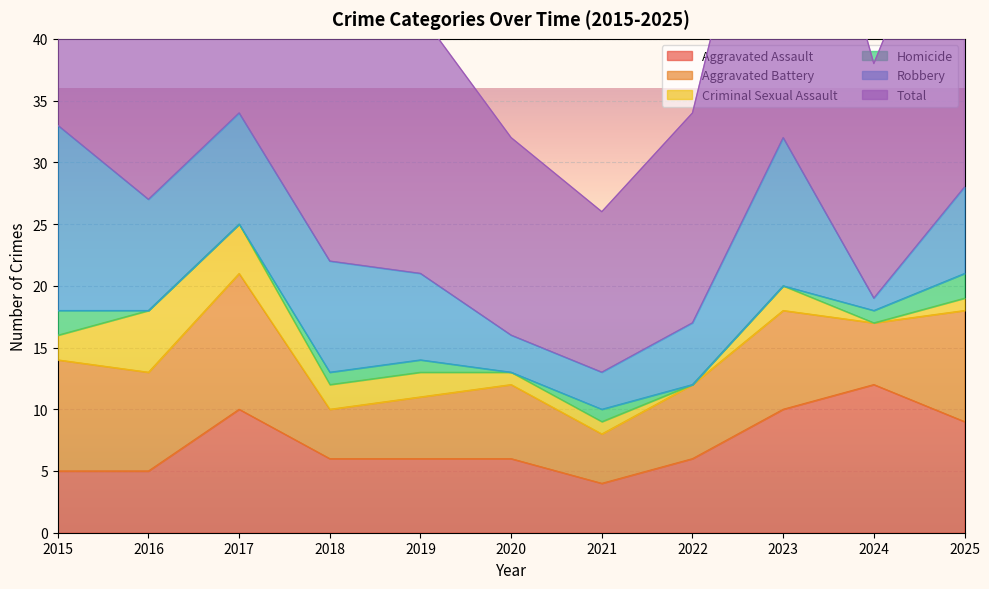

Where is Aggravated Battery nearest to the value 7?

2016